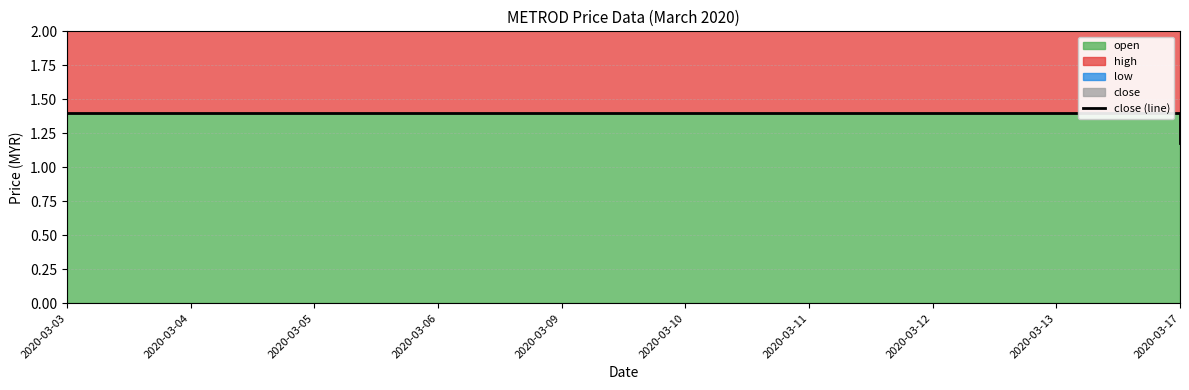

Reading right to left, list all the values displayed in this chart.

2020-03-17=1.2	2020-03-13=1.4	2020-03-12=1.4	2020-03-11=1.4	2020-03-10=1.4	2020-03-09=1.4	2020-03-06=1.4	2020-03-05=1.4	2020-03-04=1.4	2020-03-03=1.4